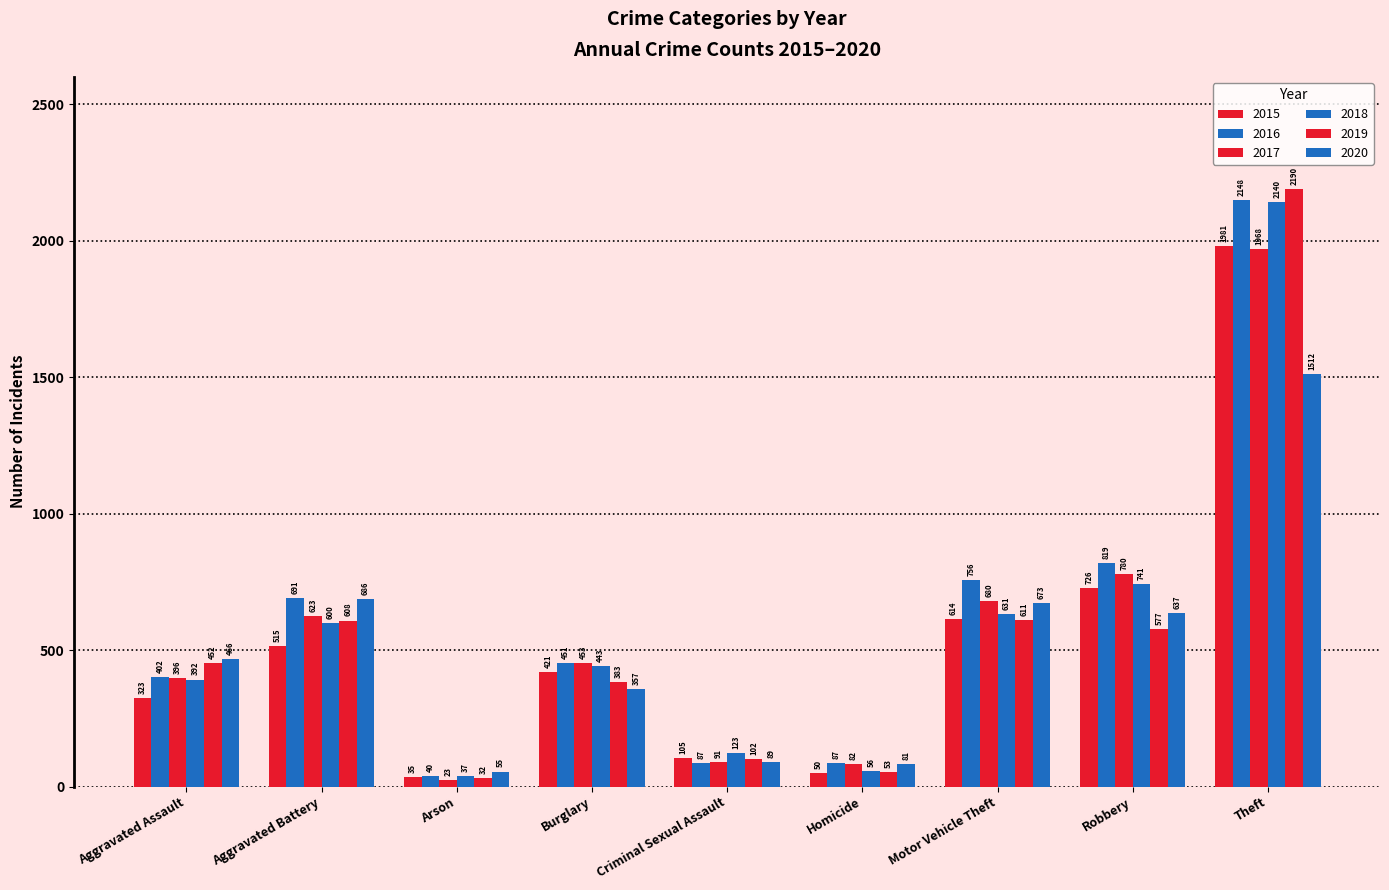

How many data points in 2020 are less than 466?

4